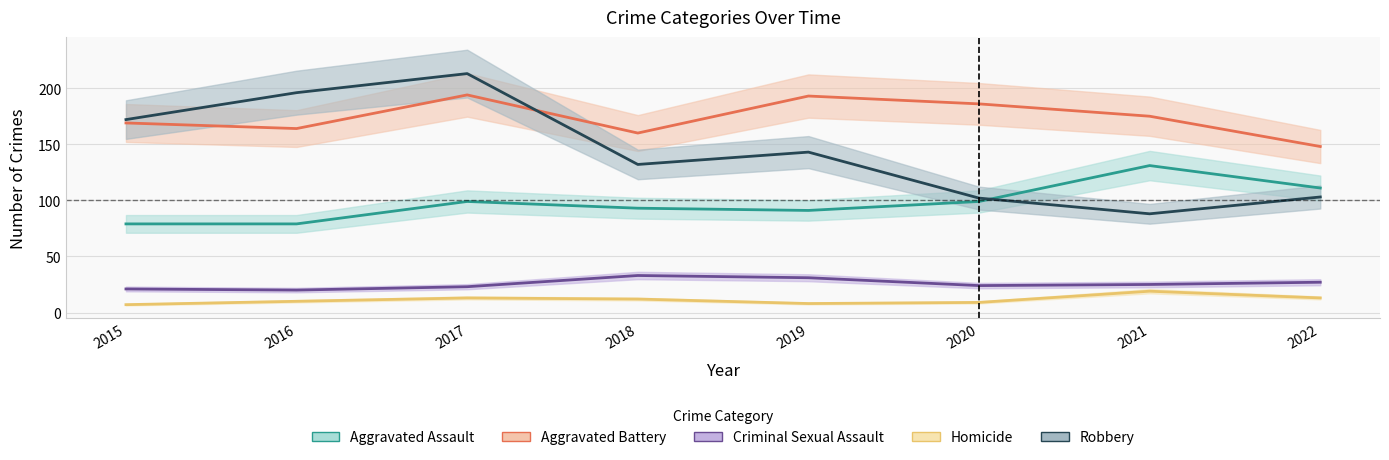

Reading left to right, transcribe all the data shown in this chart.

Aggravated Assault: 79	79	99	93	91	99	131	111
Aggravated Battery: 169	164	194	160	193	186	175	148
Criminal Sexual Assault: 21	20	23	33	31	24	25	27
Homicide: 7	10	13	12	8	9	19	13
Robbery: 172	196	213	132	143	102	88	103